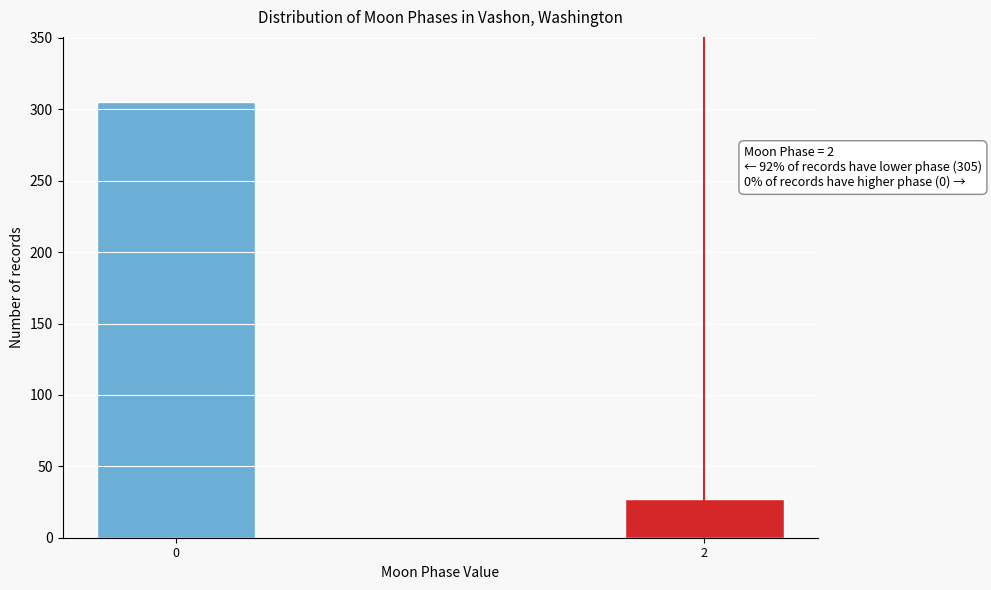

Reading right to left, transcribe all the data shown in this chart.

27	305